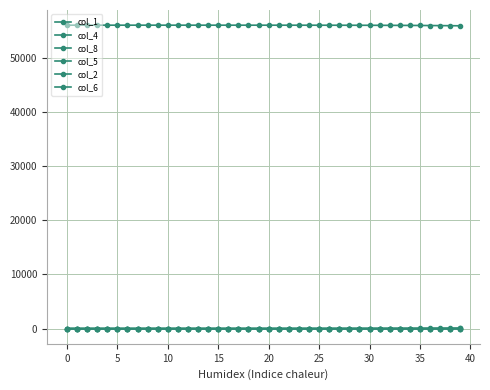

Where does the col_2 series first go above 1?

17